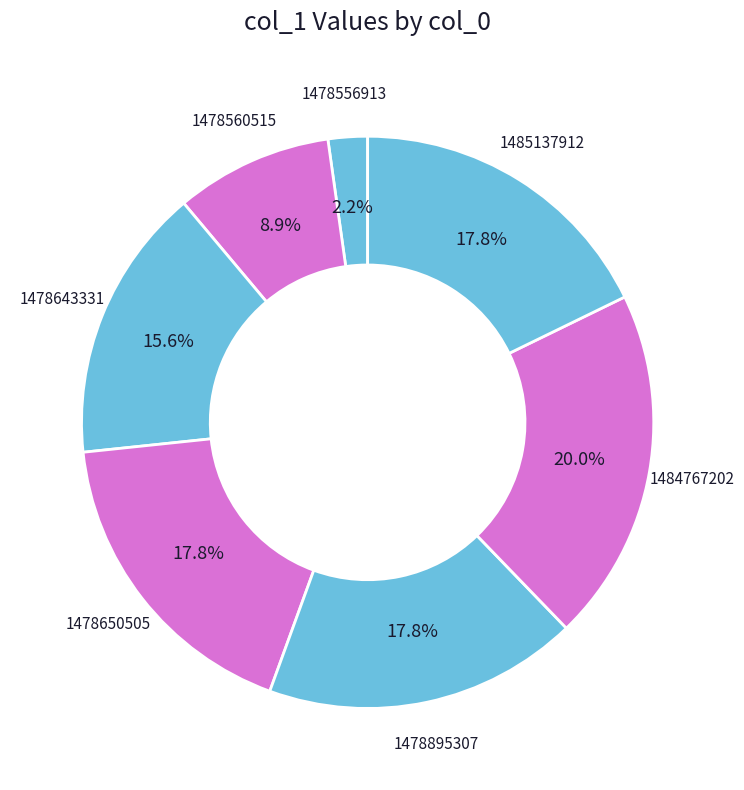

True or false: 1478643331 accounts for 16% of the total.

True